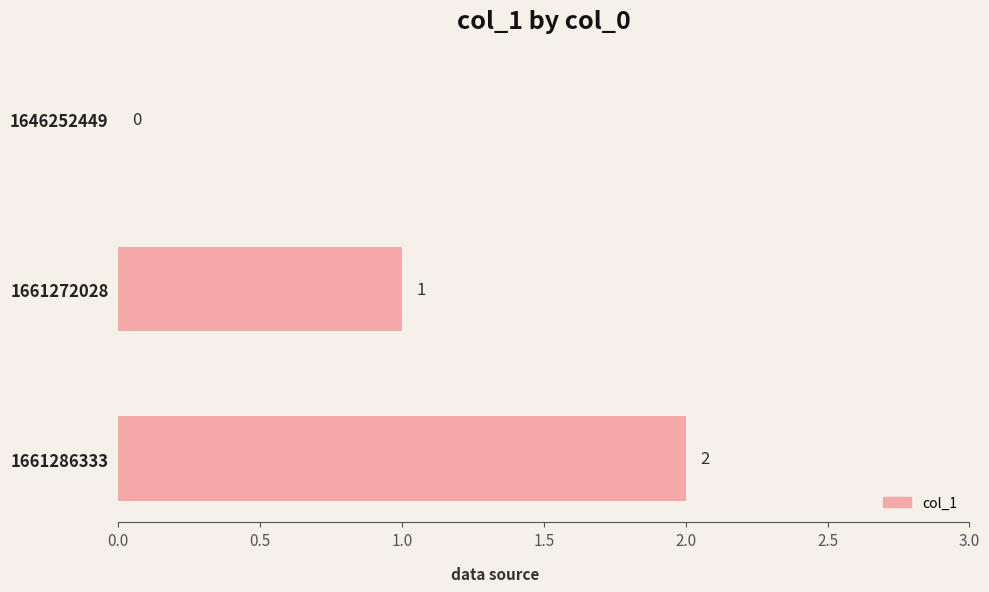

True or false: the data shows 1 at 1661272028.

True